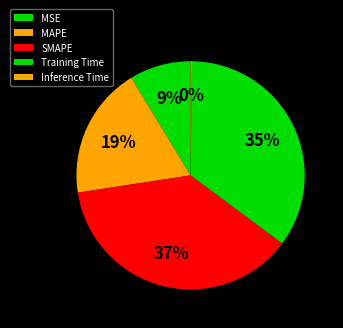

Rank the categories by value from lowest to highest.

Inference Time, MSE, MAPE, Training Time, SMAPE